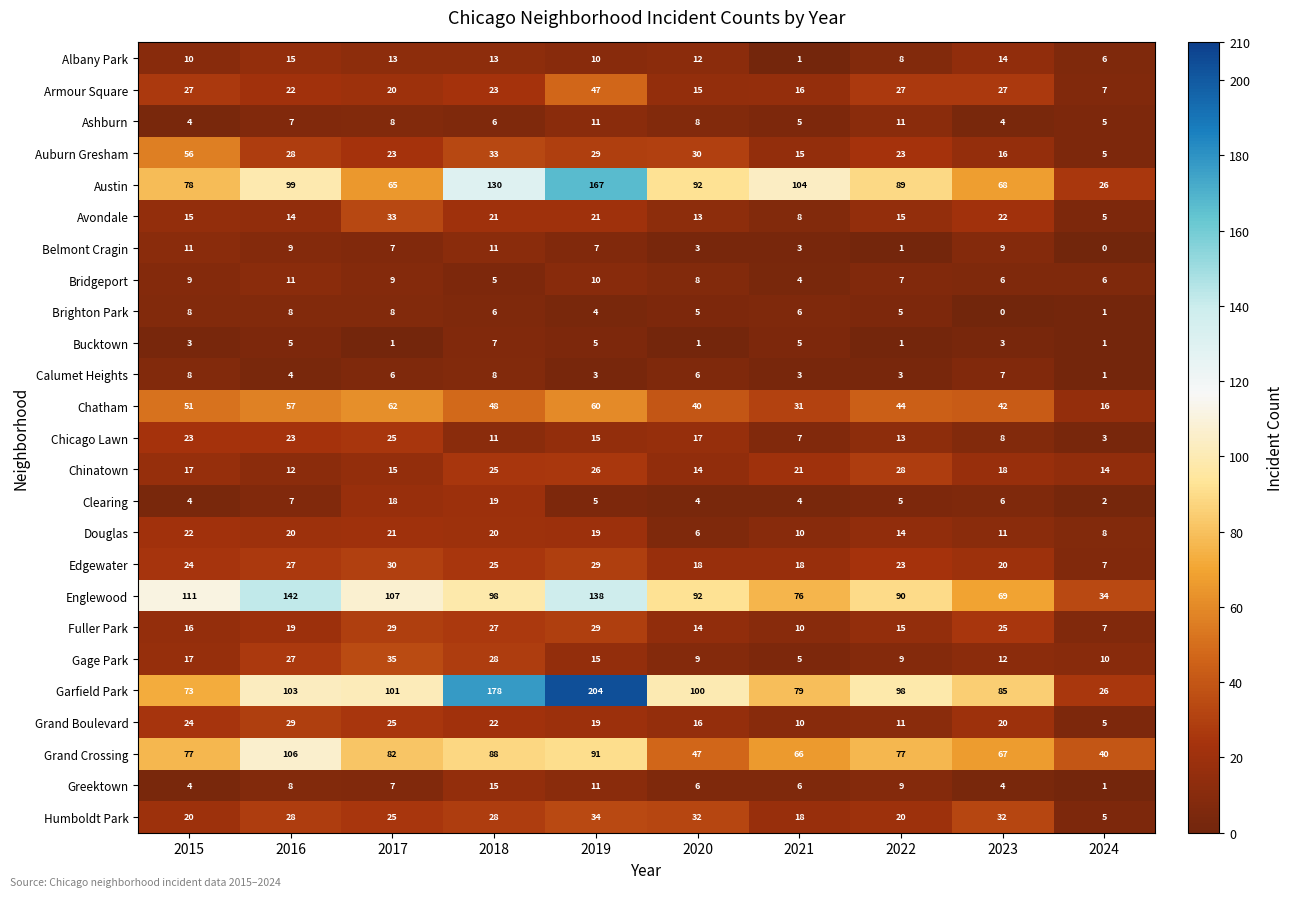

At which category is the sum across all series the highest?

2019